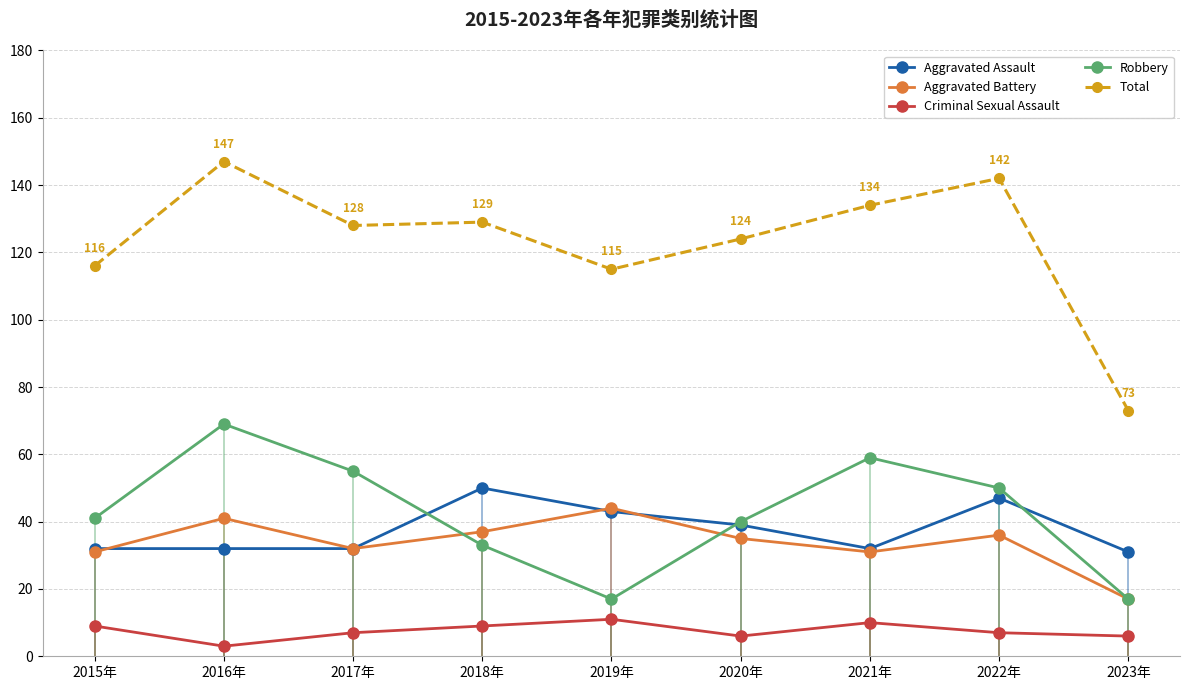

True or false: Criminal Sexual Assault and Robbery intersect in this chart.

False